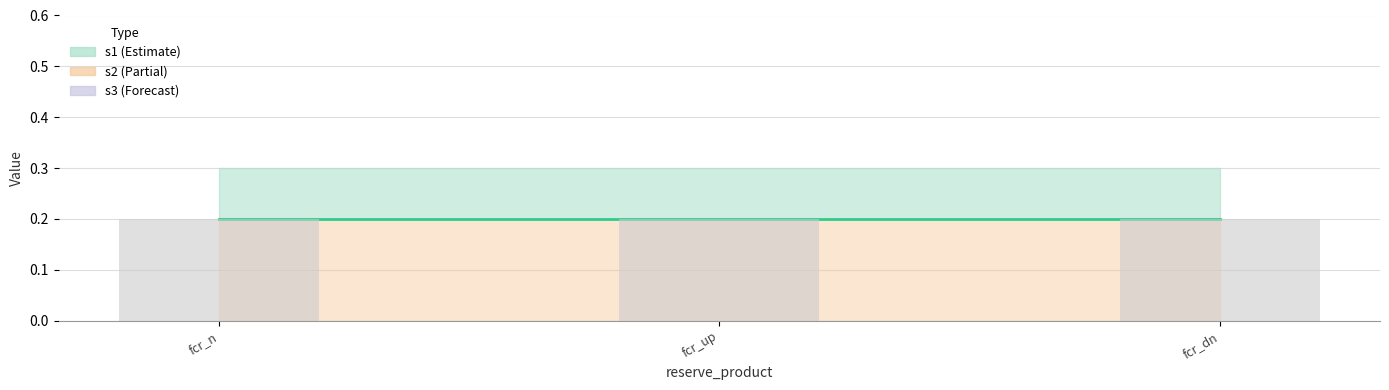

Which category has the highest value in the s1 series?

fcr_n